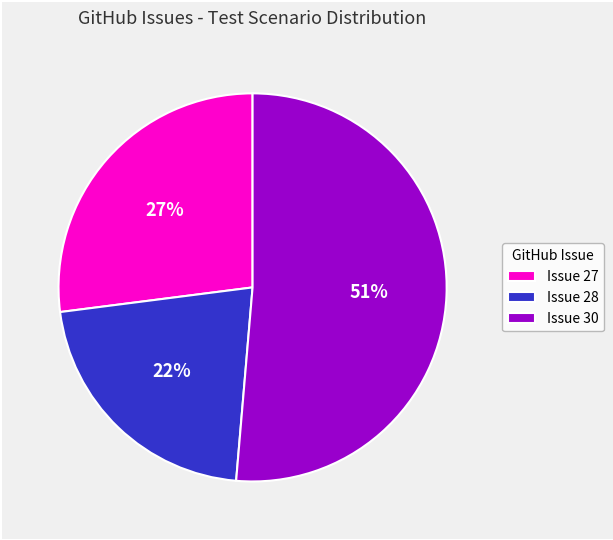

What is the majority slice?

Issue 30